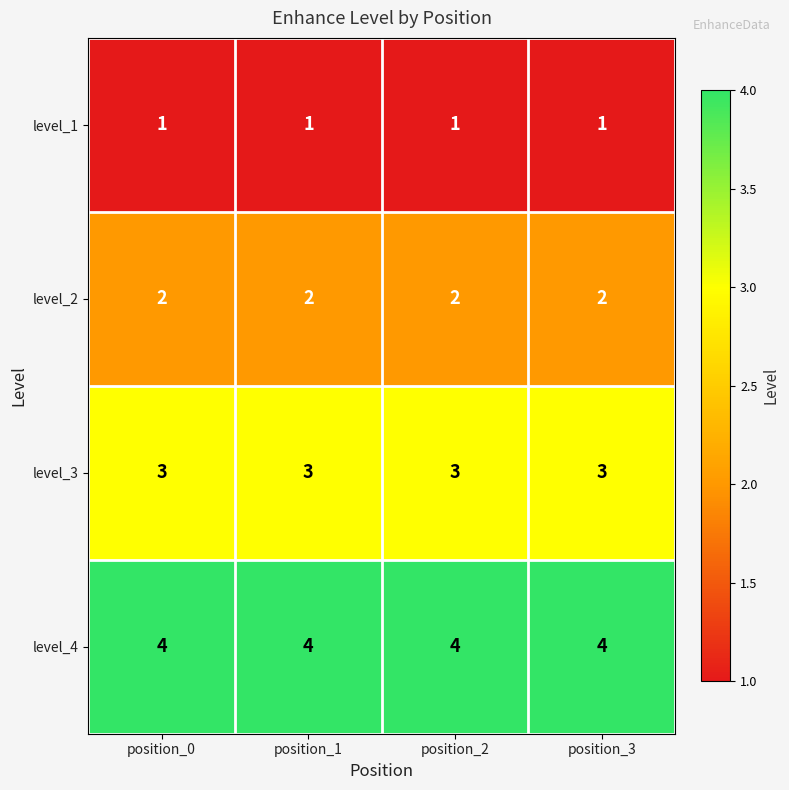

What is the sum of the level_3 values at position_3 and position_1?

6